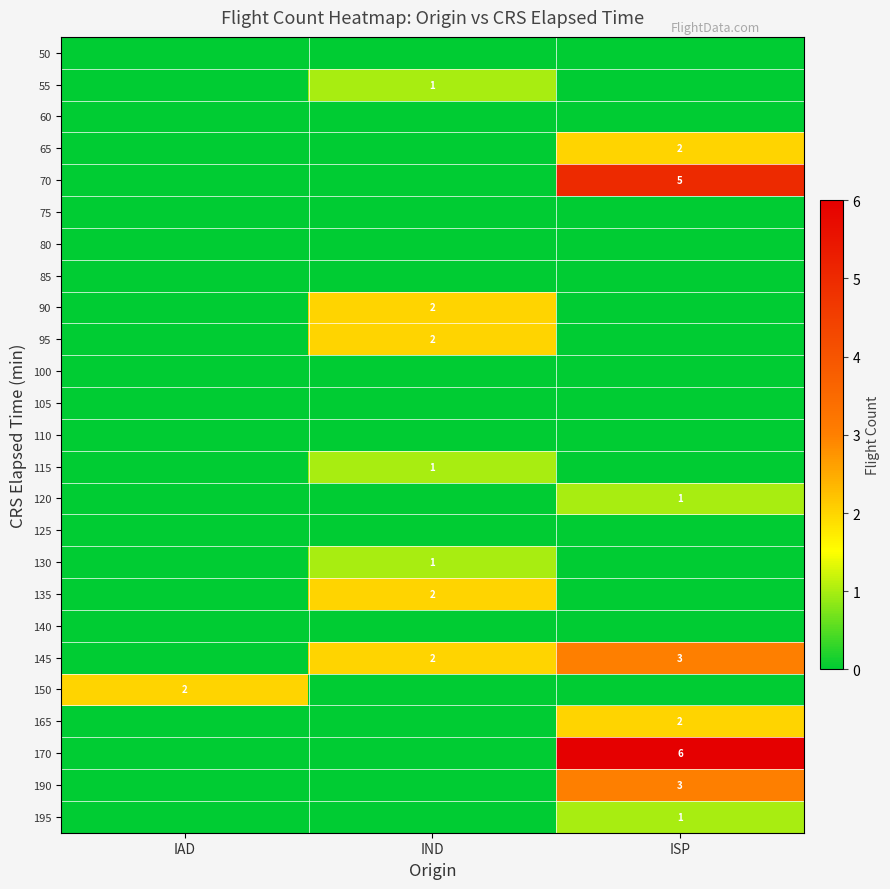

At which category is the sum across all series the highest?

ISP